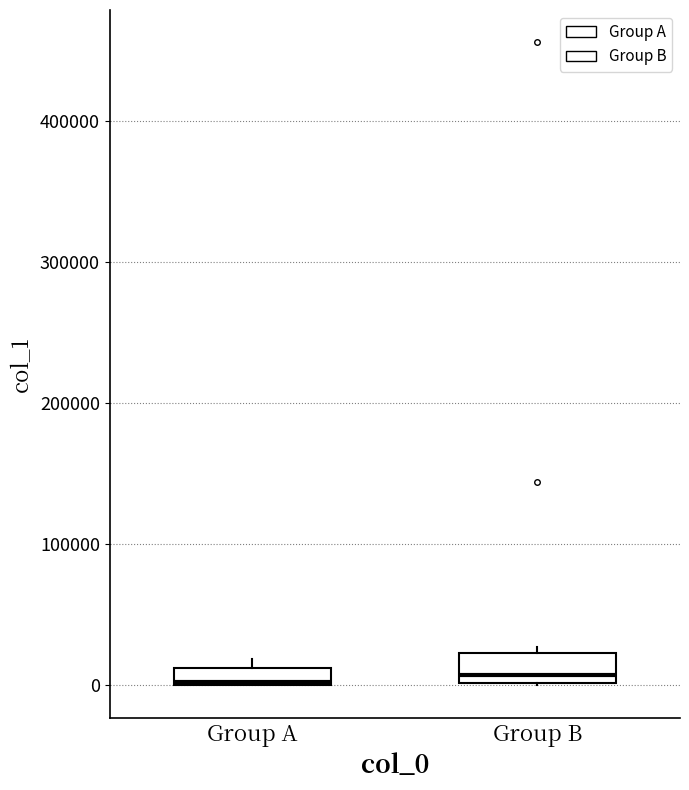

Where does the median line of the box for Group B sit on the y-axis? The values are not printed on the chart, so give them approximately, as read against the axis.

10000